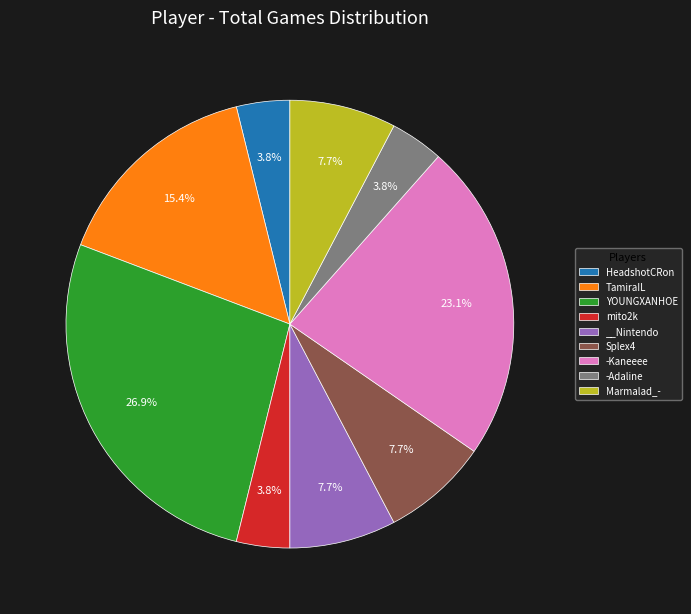

Is the sum of TamiraIL and YOUNGXANHOE greater than half?

No